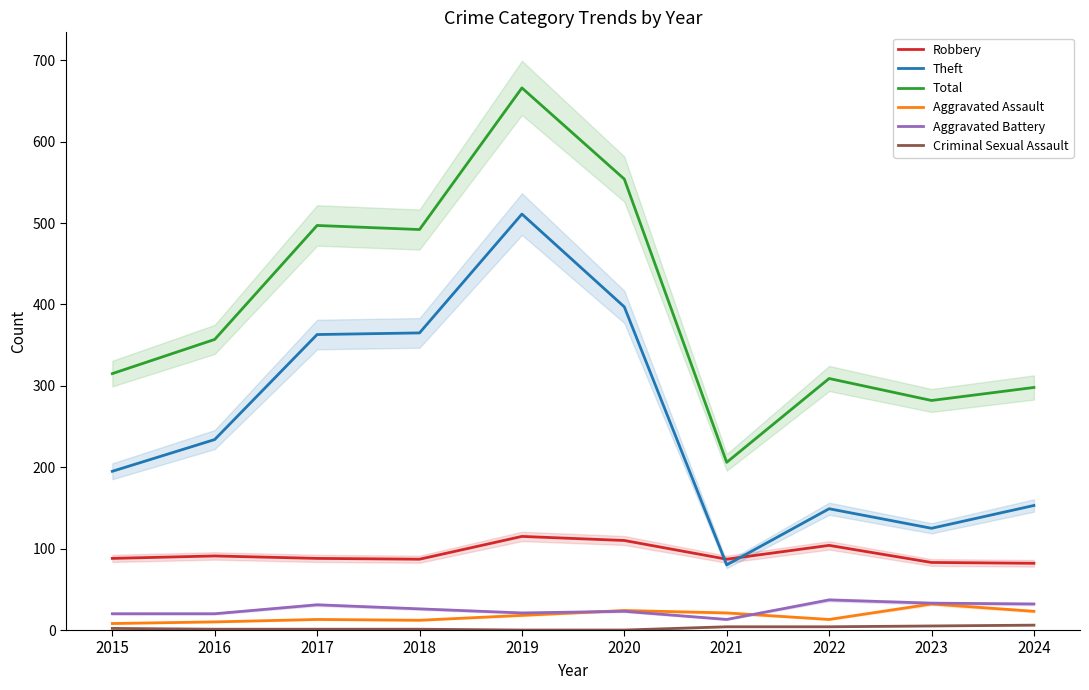

What are all the series names shown in the legend?

Robbery, Theft, Total, Aggravated Assault, Aggravated Battery, Criminal Sexual Assault